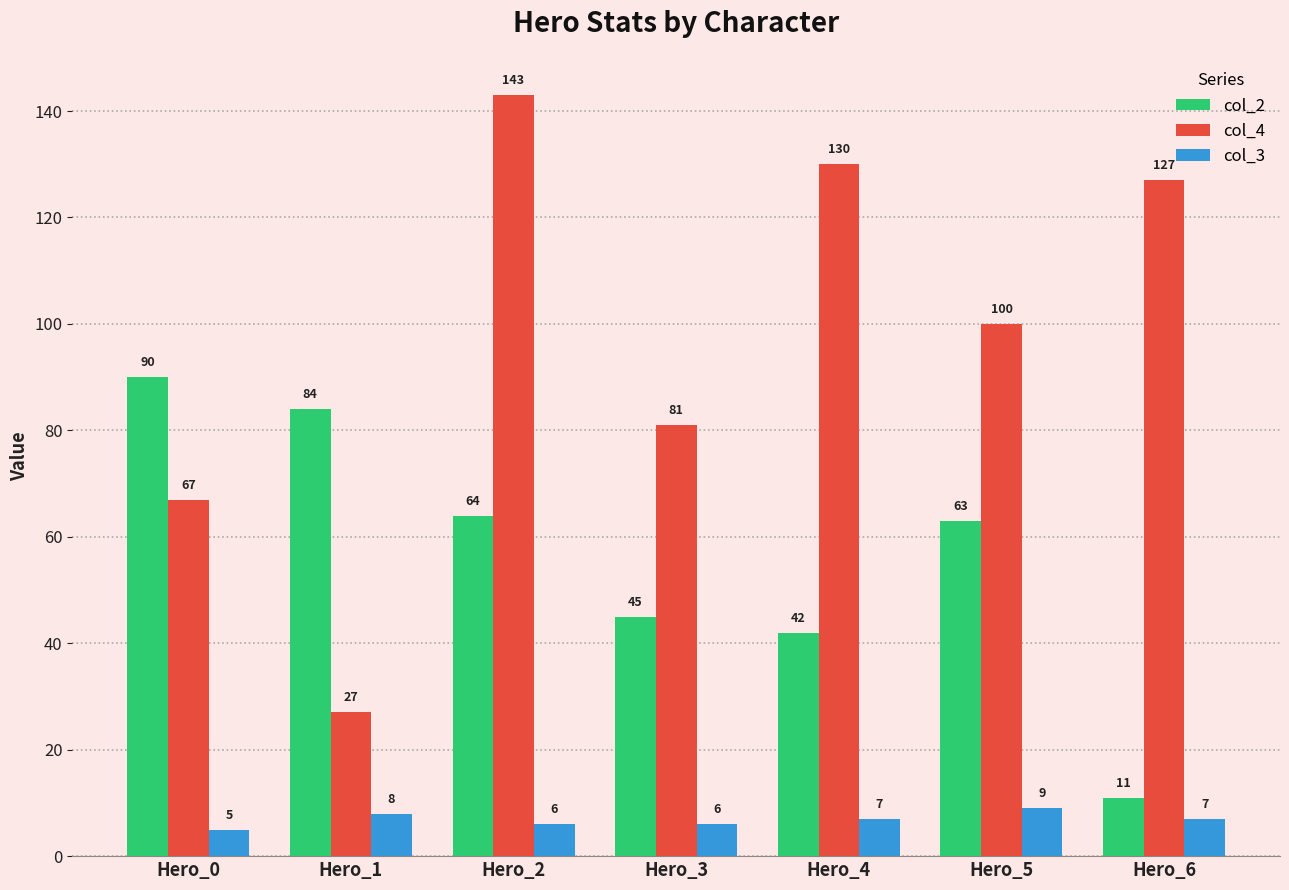

What is the spread (max minus min) of values at Hero_0?

85